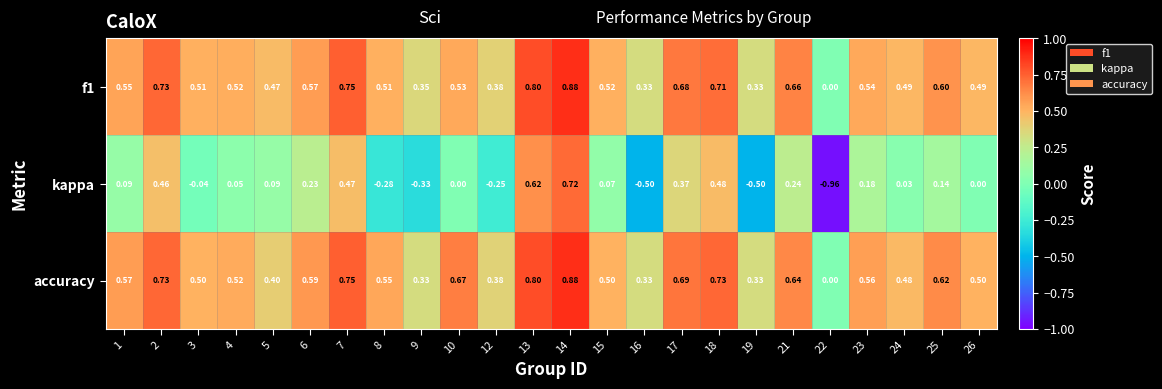

Which series has the widest spread of values?

kappa